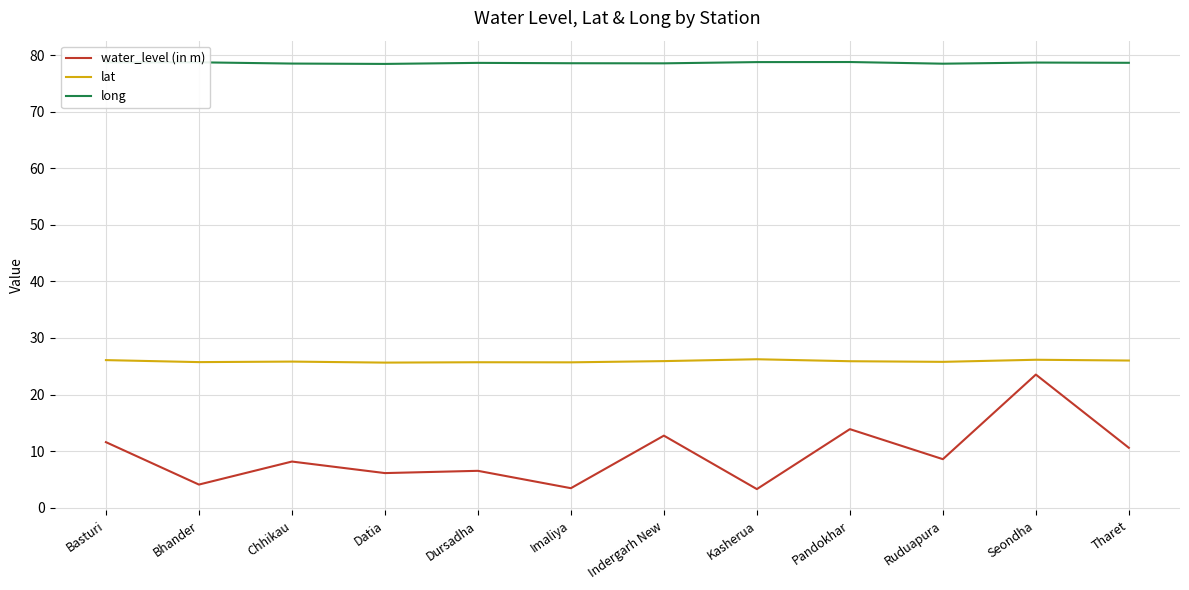

Which series has the largest range (max minus min)?

water_level (in m)